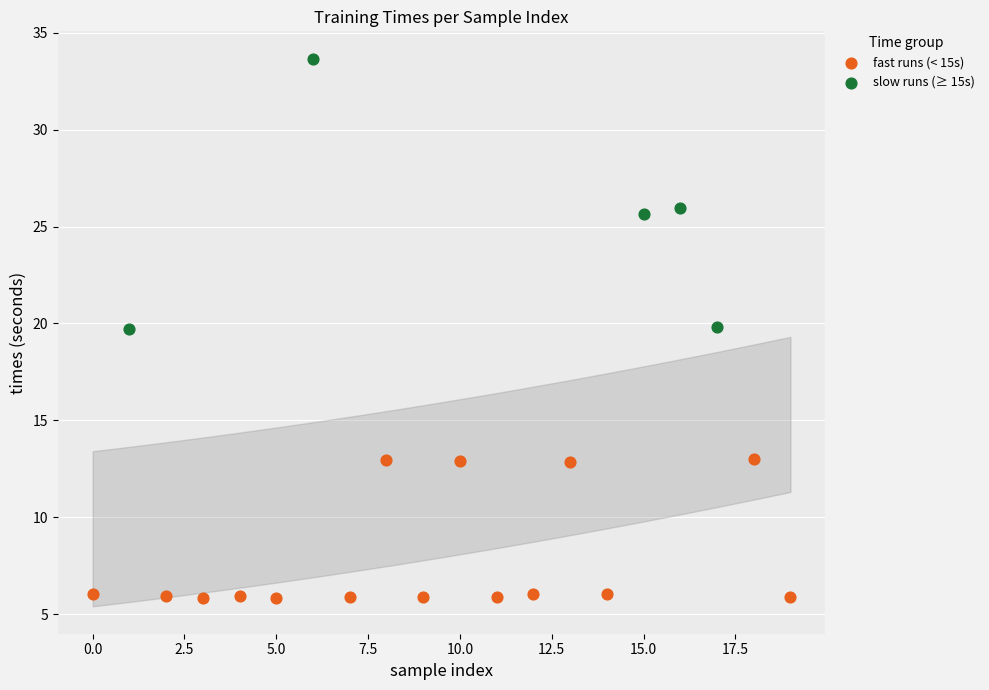

Which series has the widest spread of Y values?

slow runs (≥ 15s)